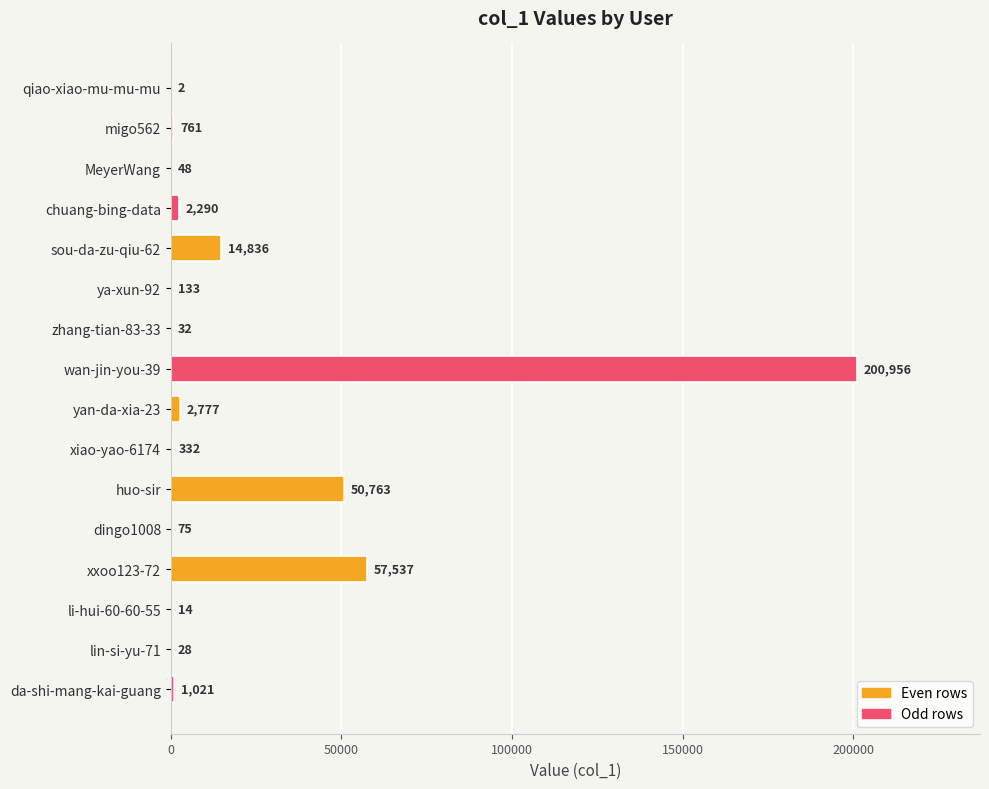

Reading top to bottom, transcribe all the data shown in this chart.

qiao-xiao-mu-mu-mu=2	migo562=761	MeyerWang=48	chuang-bing-data=2290	sou-da-zu-qiu-62=14836	ya-xun-92=133	zhang-tian-83-33=32	wan-jin-you-39=200956	yan-da-xia-23=2777	xiao-yao-6174=332	huo-sir=50763	dingo1008=75	xxoo123-72=57537	li-hui-60-60-55=14	lin-si-yu-71=28	da-shi-mang-kai-guang=1021